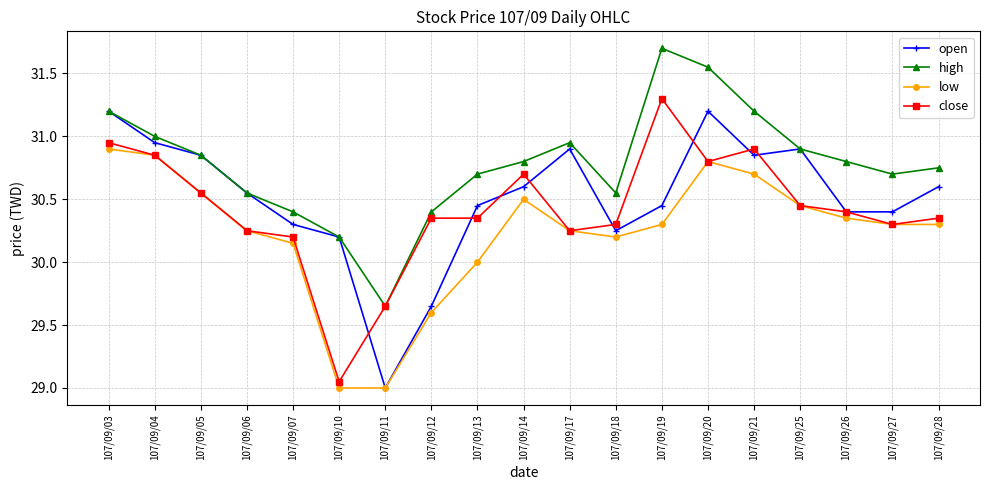

Rank the series by their maximum value, from lowest to highest.

low, open, close, high